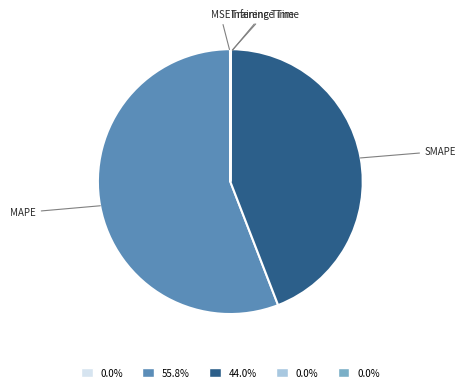

True or false: MAPE accounts for 42% of the total.

False